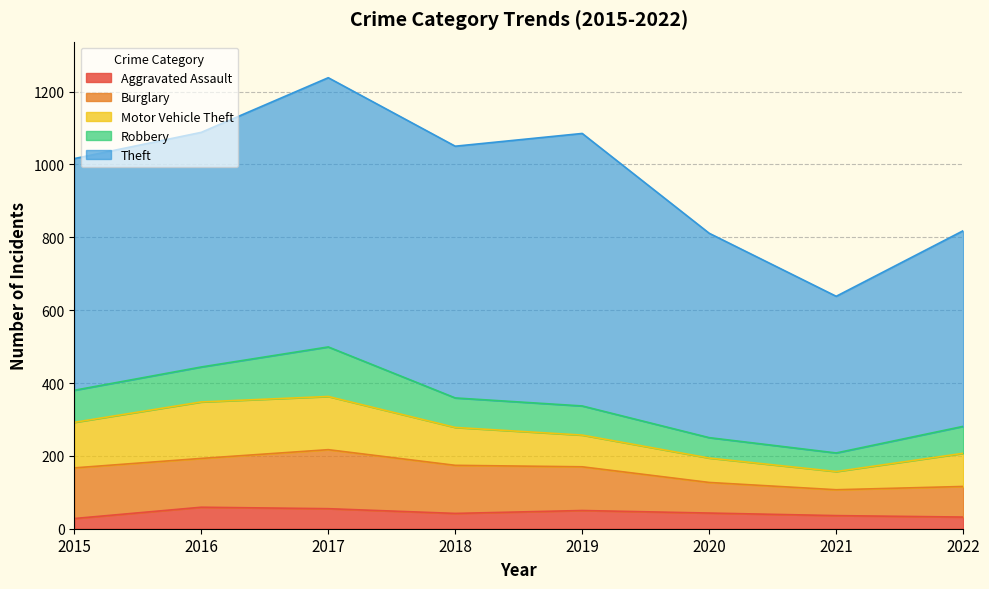

Which label corresponds to the smallest value in the chart?

2015